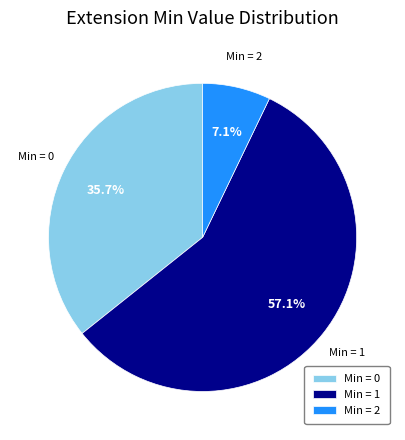

Does any single category account for the majority?

Yes